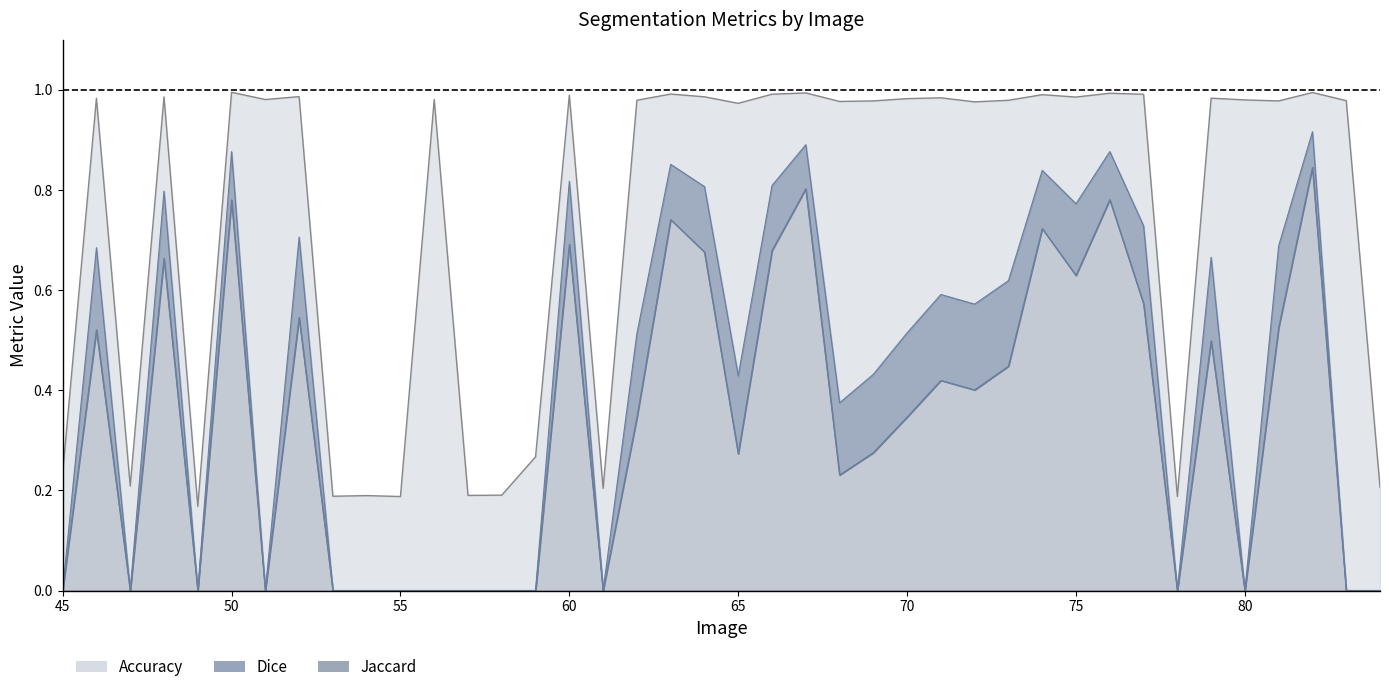

Does the chart display data point markers on the line(s)?

No